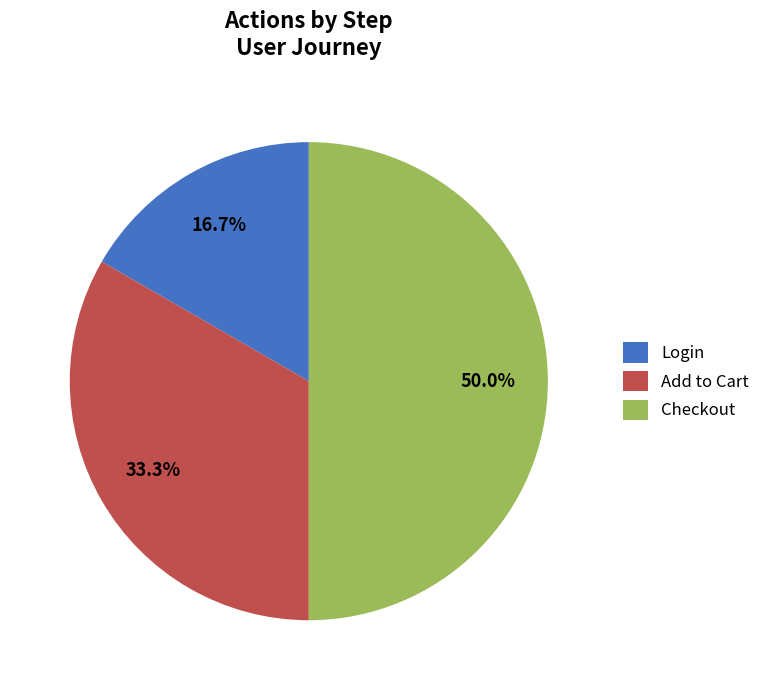

Is it true that Checkout is 50% of the pie?

True